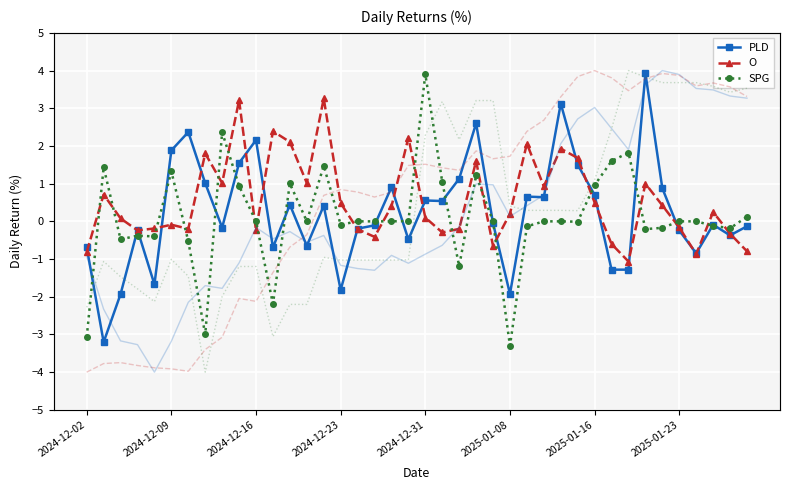

What is the greatest value displayed?

3.9